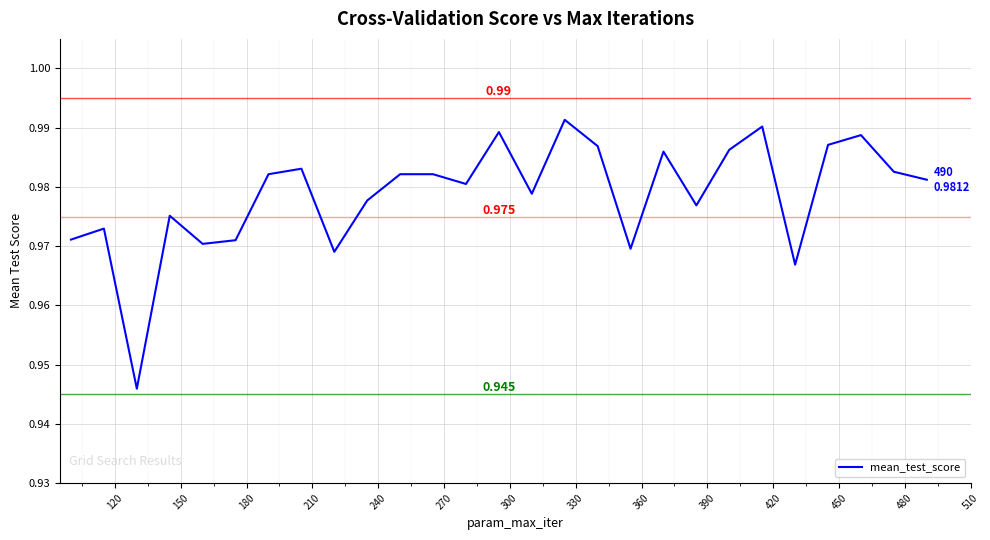

True or false: there are more than 1 points higher than both neighbors.

True